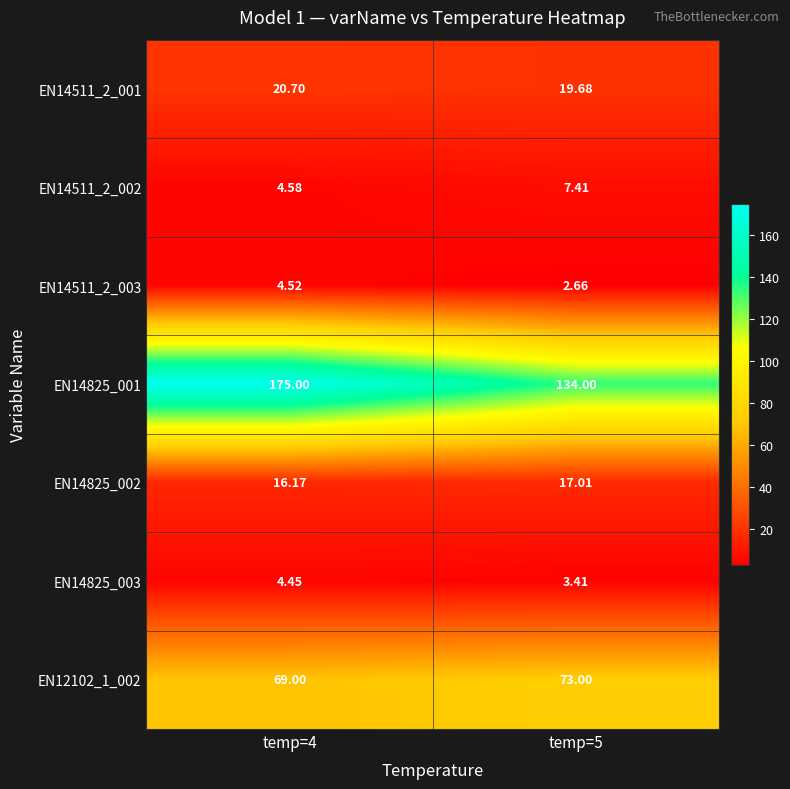

Is the value of EN14511_2_002 at temp=5 greater than the value of EN14825_001 at temp=4?

No